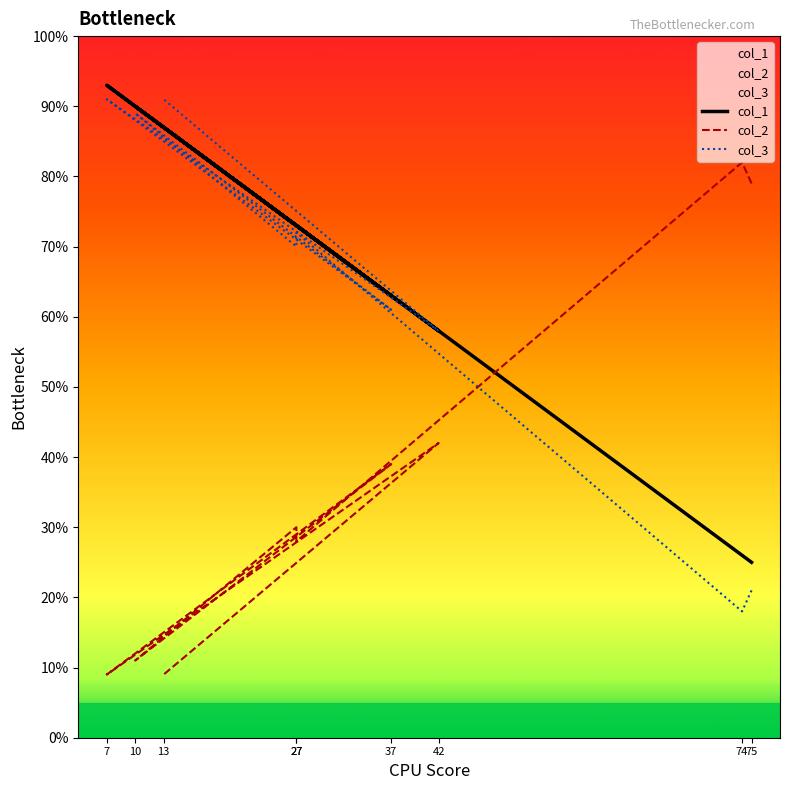

How many categories are shown in the chart?

9